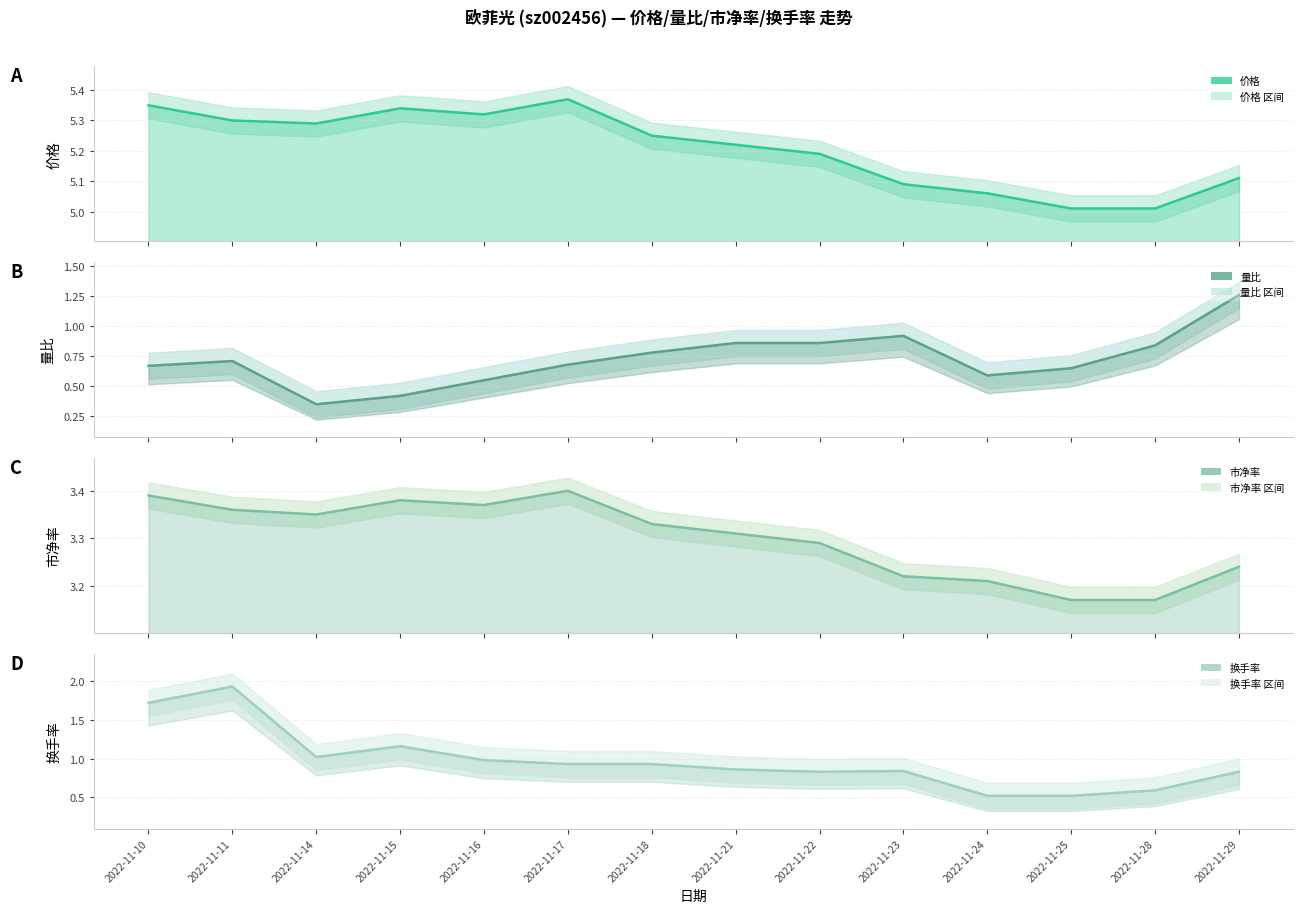

How many interior local valleys does the 量比 series have?

2